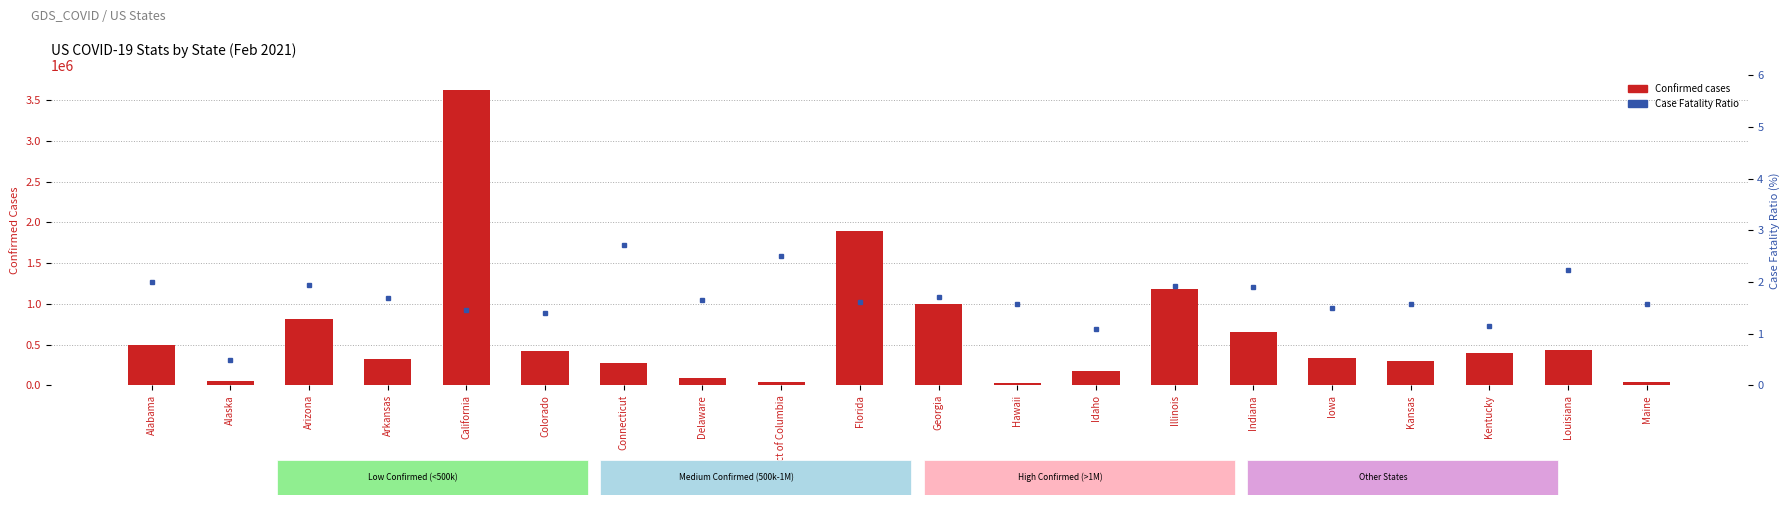

Reading left to right, transcribe all the data shown in this chart.

Confirmed: Alabama=491849.0	Alaska=58291.0	Arizona=814528.0	Arkansas=318638.0	California=3621802.0	Colorado=426198.0	Connecticut=279946.0	Delaware=86098.0	District of Columbia=40284.0	Florida=1898223.0	Georgia=1000822.0	Hawaii=28239.0	Idaho=170907.0	Illinois=1183667.0	Indiana=660071.0	Iowa=335855.0	Kansas=295997.0	Kentucky=402926.0	Louisiana=428592.0	Maine=44296.0
Case_Fatality_Ratio: Alabama=2.0	Alaska=0.5	Arizona=2.0	Arkansas=1.7	California=1.5	Colorado=1.4	Connecticut=2.7	Delaware=1.6	District of Columbia=2.5	Florida=1.6	Georgia=1.7	Hawaii=1.6	Idaho=1.1	Illinois=1.9	Indiana=1.9	Iowa=1.5	Kansas=1.6	Kentucky=1.1	Louisiana=2.2	Maine=1.6